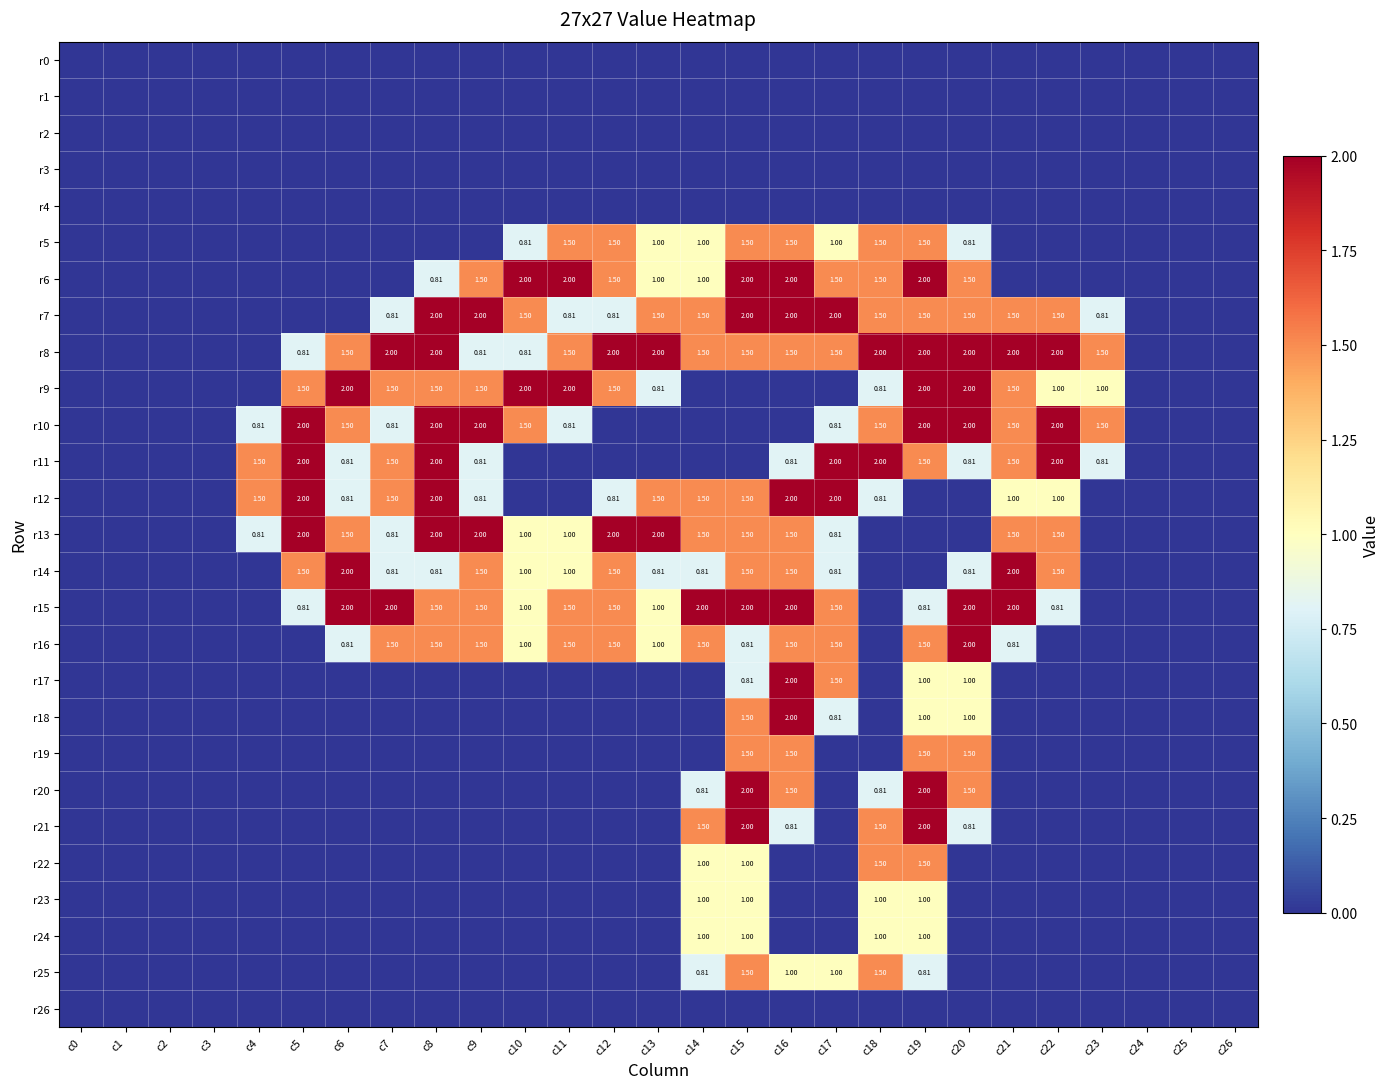

Which category has the highest value in the r0 series?

c0